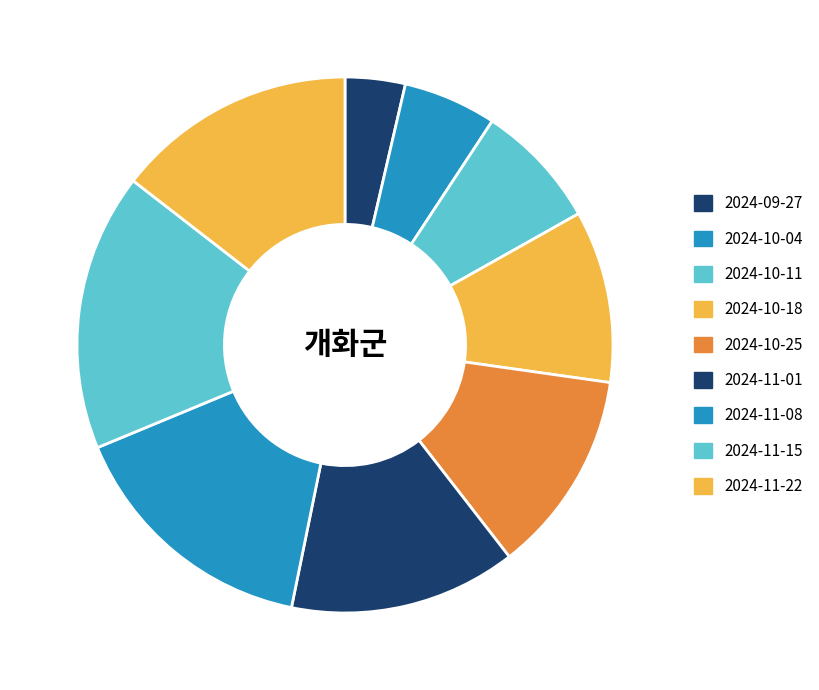

Does 2024-10-04 account for over 50% of the chart?

No